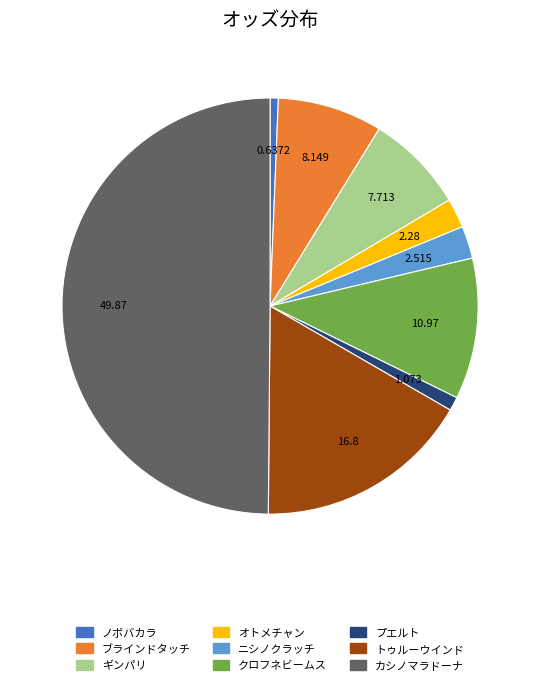

Is ブラインドタッチ the majority of the pie?

No